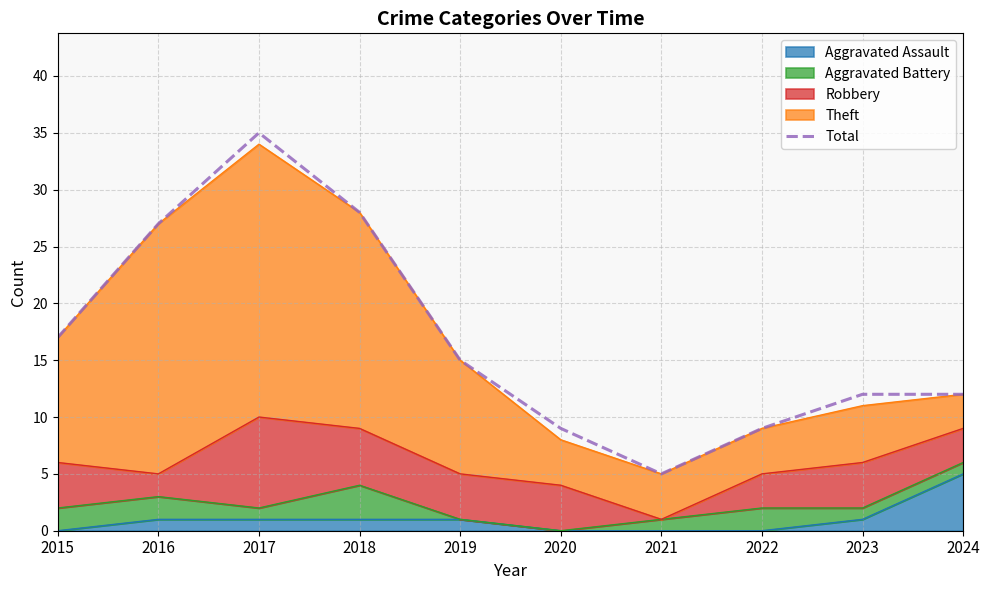

The chart shows a value of 28 at 2018. True or false?

True